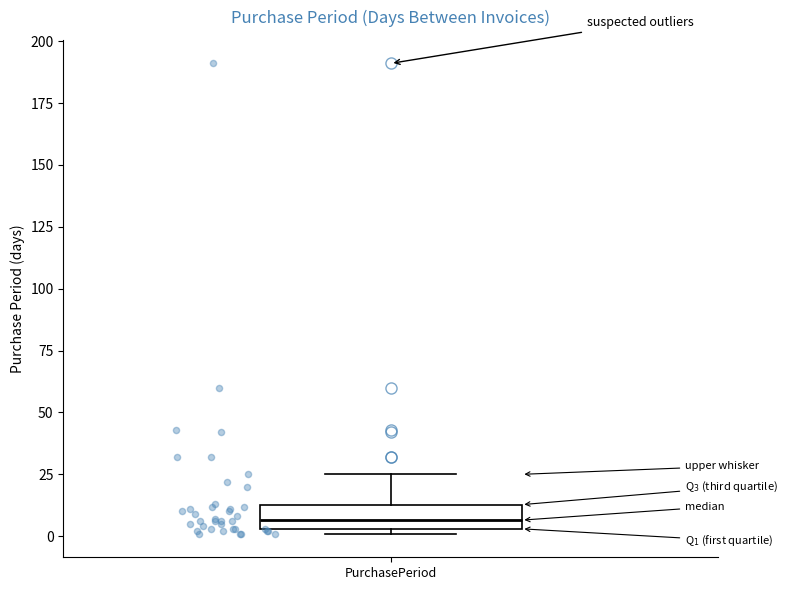

Read this box plot against the y-axis: the position of the median line, the range covered by the box, and the ends of both whiskers. The values are not printed on the chart, so give them approximately, as read against the axis.

median 5 (inside the box), box 5 to 15, whiskers 0 to 25